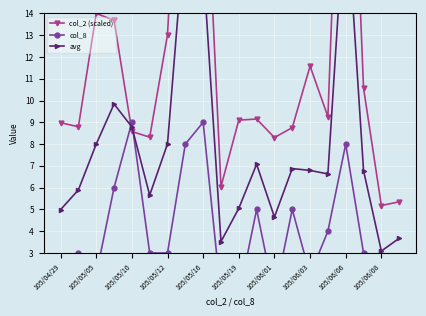

Reading left to right, extract all data points from this chart.

col_2 (scaled): 9.0	8.8	14.0	13.7	8.6	8.3	13.0	28.3	23.5	6.0	9.1	9.2	8.3	8.8	11.6	9.3	31.0	10.6	5.2	5.3
col_8: 1.0	3.0	2.0	6.0	9.0	3.0	3.0	8.0	9.0	1.0	1.0	5.0	1.0	5.0	2.0	4.0	8.0	3.0	1.0	2.0
avg: 5.0	5.9	8.0	9.8	8.8	5.7	8.0	18.1	16.3	3.5	5.0	7.1	4.7	6.9	6.8	6.6	19.5	6.8	3.1	3.7